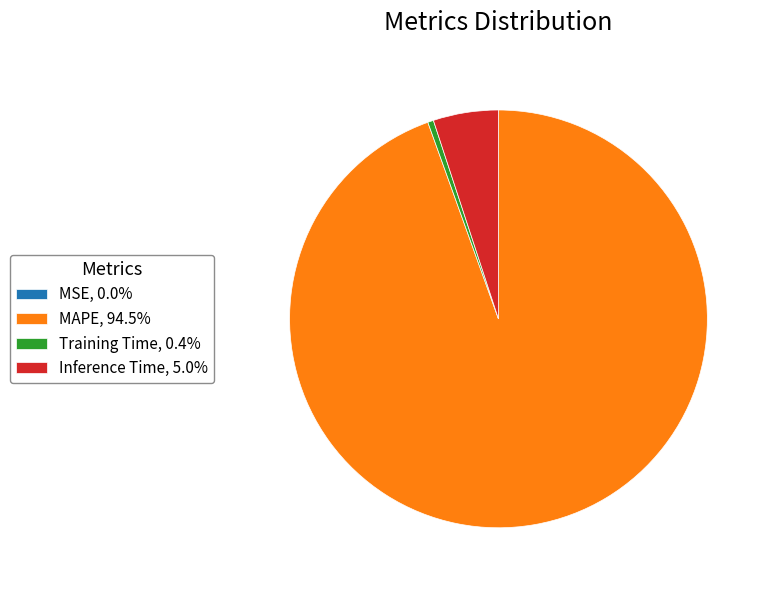

Which category has the biggest portion of the pie?

MAPE